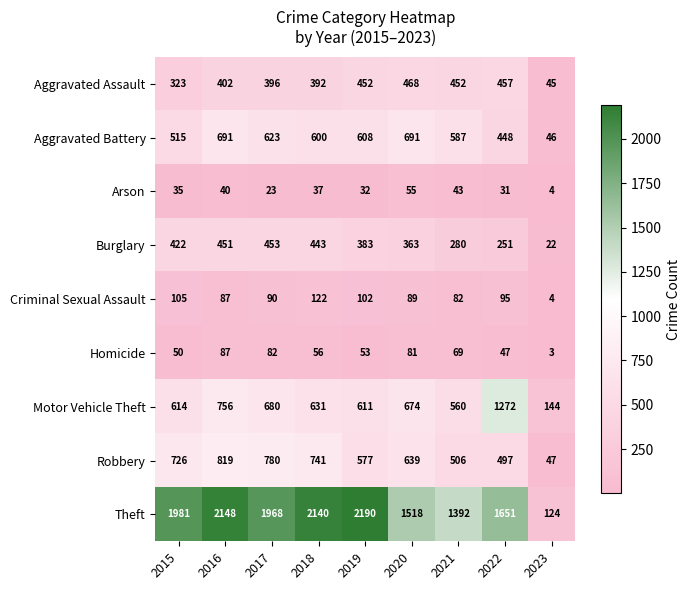

What is the total value across all series at 2022?

4749